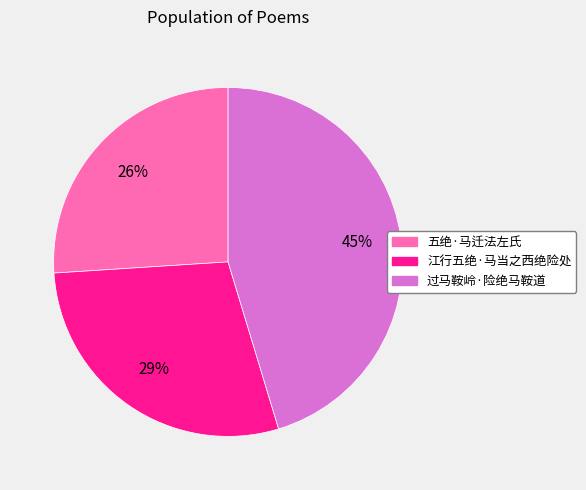

What is the smallest slice in the pie chart?

五绝·马迁法左氏